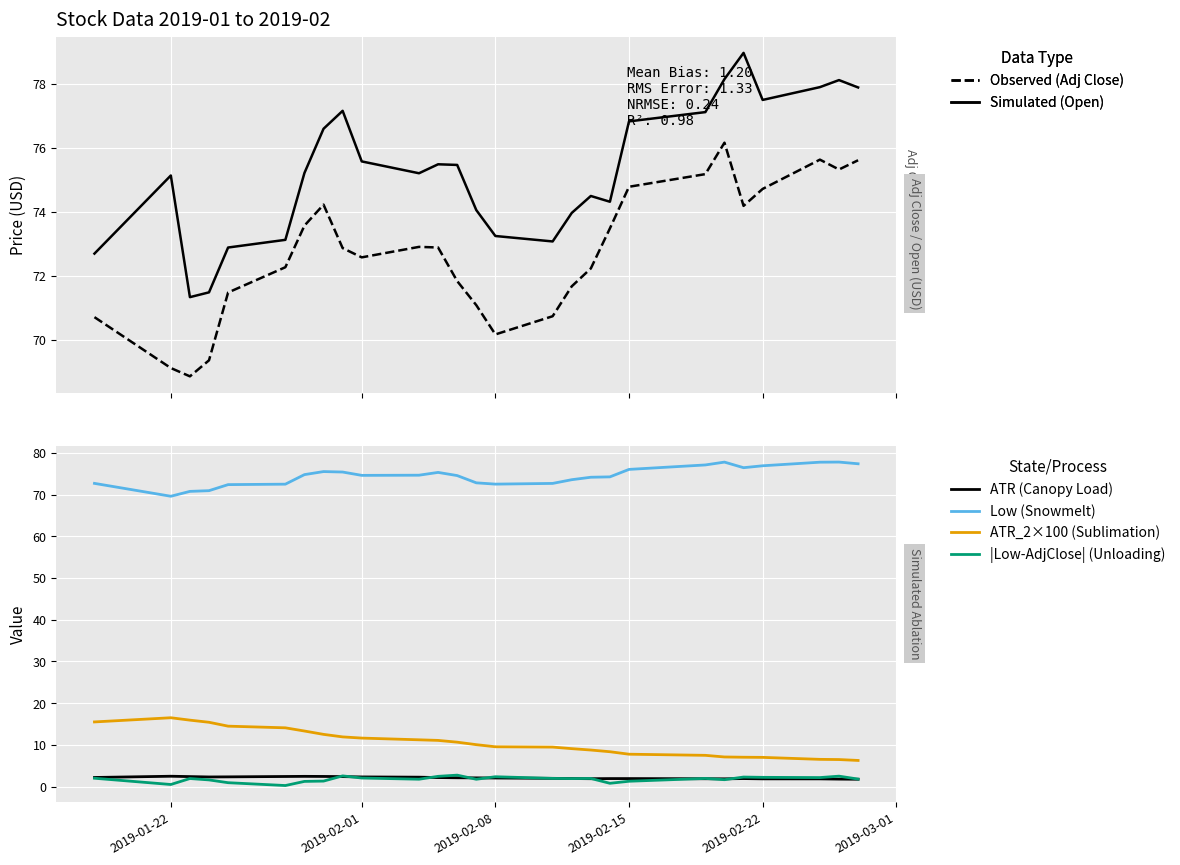

Reading left to right, extract all data points from this chart.

Observed (Adj Close): 70.7	69.1	68.9	69.4	71.5	72.3	73.6	74.2	72.9	72.6	72.9	72.9	71.8	71.1	70.2	70.7	71.7	72.2	73.5	74.8	75.2	76.2	74.2	74.7	75.6	75.3	75.6
Simulated (Open): 72.7	75.1	71.3	71.5	72.9	73.1	75.2	76.6	77.2	75.6	75.2	75.5	75.5	74.1	73.2	73.1	74.0	74.5	74.3	76.8	77.1	78.2	79.0	77.5	77.9	78.1	77.9
ATR (Canopy Load): 2.2	2.5	2.4	2.3	2.3	2.4	2.4	2.4	2.4	2.3	2.2	2.1	2.1	2.1	2.0	2.0	1.9	1.9	1.9	1.9	1.9	1.8	1.9	1.8	1.8	1.8	1.7
Low (Snowmelt): 72.7	69.6	70.8	70.9	72.4	72.5	74.8	75.5	75.4	74.6	74.7	75.3	74.6	72.8	72.5	72.7	73.6	74.2	74.3	76.1	77.1	77.8	76.5	76.9	77.8	77.8	77.4
ATR_2×100 (Sublimation): 15.5	16.5	15.9	15.4	14.5	14.1	13.3	12.5	11.9	11.6	11.2	11.1	10.6	10.0	9.5	9.5	9.1	8.7	8.3	7.7	7.5	7.1	7.0	7.0	6.5	6.5	6.3
|Low-AdjClose| (Unloading): 2.0	0.5	1.9	1.6	0.9	0.2	1.2	1.3	2.5	2.0	1.7	2.4	2.7	1.7	2.3	1.9	1.9	1.9	0.8	1.3	1.9	1.6	2.3	2.2	2.1	2.5	1.8